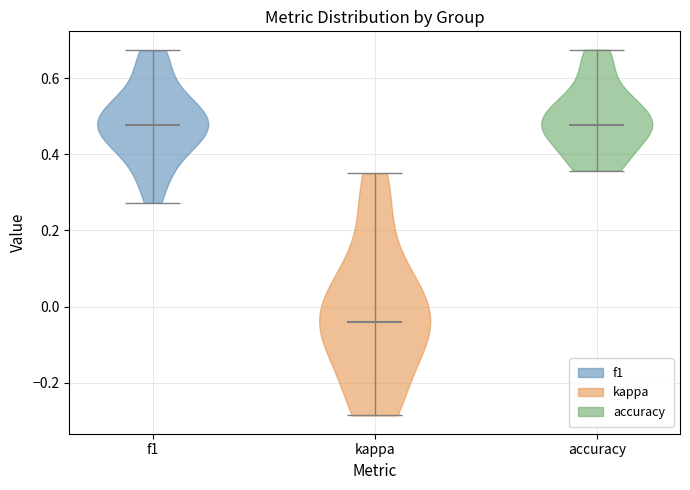

What is the highest point the violin for kappa reaches on the y-axis? The values are not printed on the chart, so give them approximately, as read against the axis.

0.36